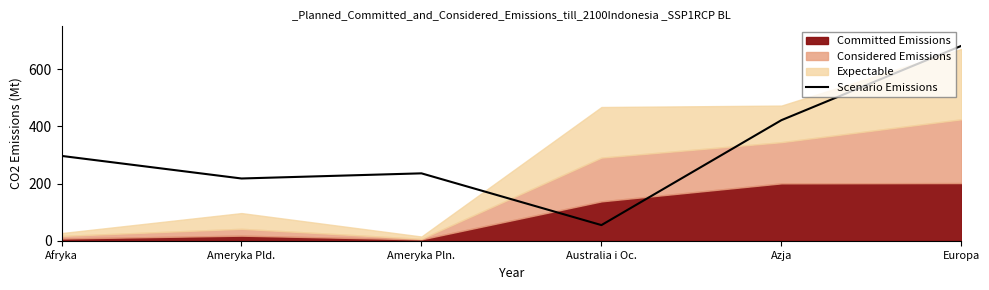

What is the difference between the maximum and minimum values?

627